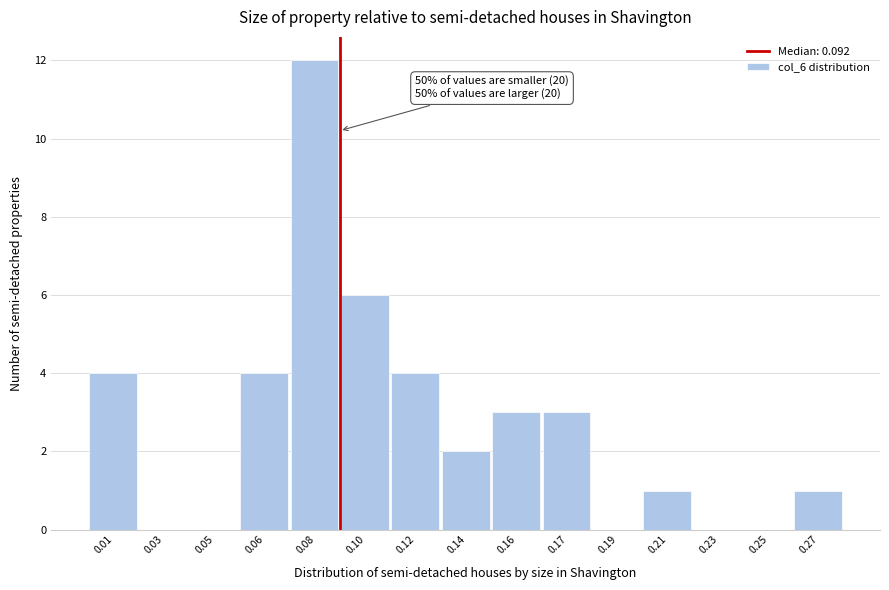

Reading left to right, what are all the values shown in this chart?

0.01=4	0.03=0	0.05=0	0.06=4	0.08=12	0.10=6	0.12=4	0.14=2	0.16=3	0.17=3	0.19=0	0.21=1	0.23=0	0.25=0	0.27=1